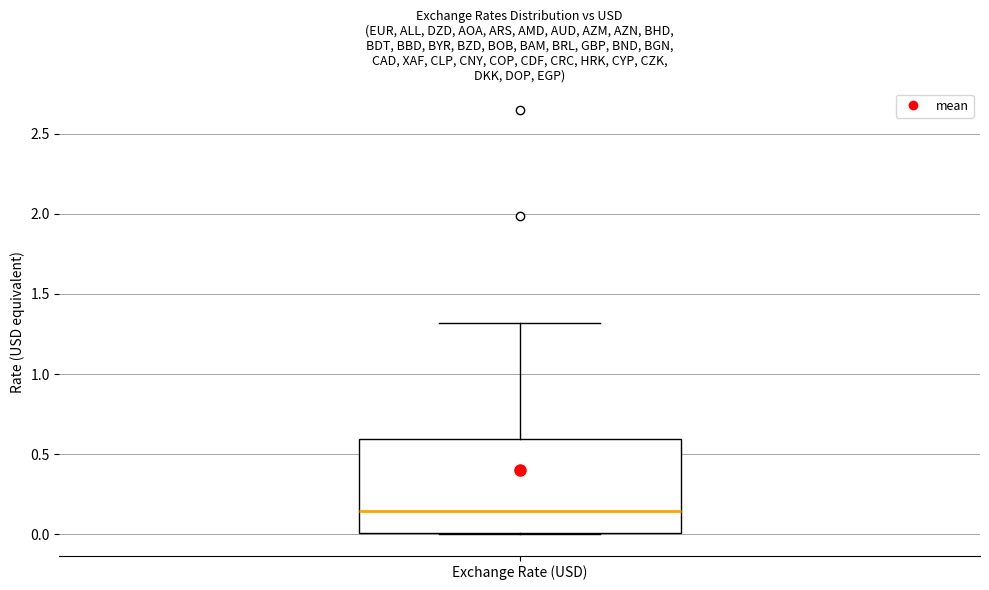

Transcribe this box plot: give where the median line is, the range the box spans, and where the two whiskers end, as read against the y-axis. The values are not printed on the chart, so give them approximately, as read against the axis.

median 0.15, box 0.00 to 0.60, whiskers 0.00 to 1.30